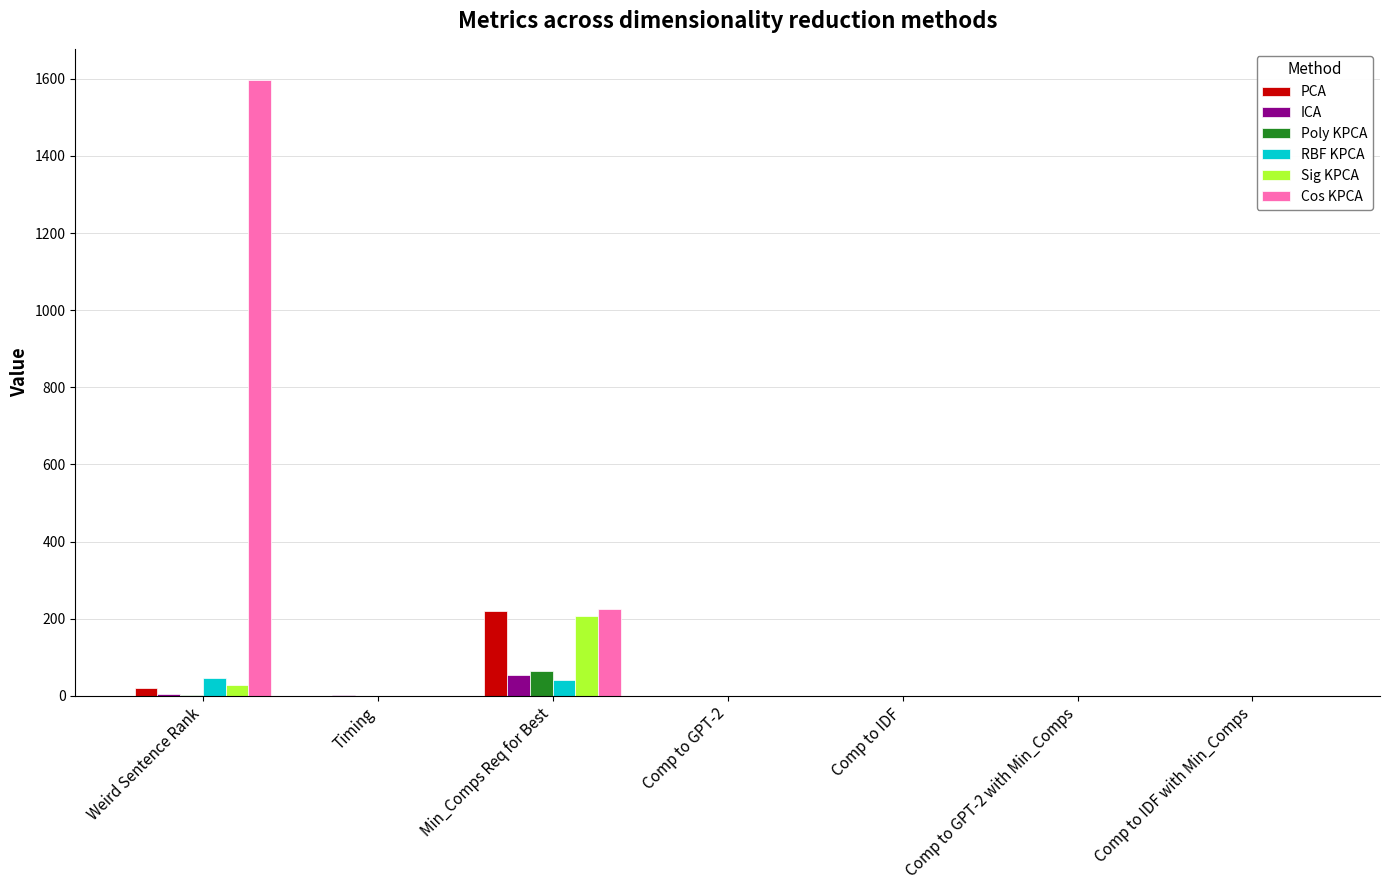

The value of Cos KPCA at Min_Comps Req for Best is 85.4. True or false?

False